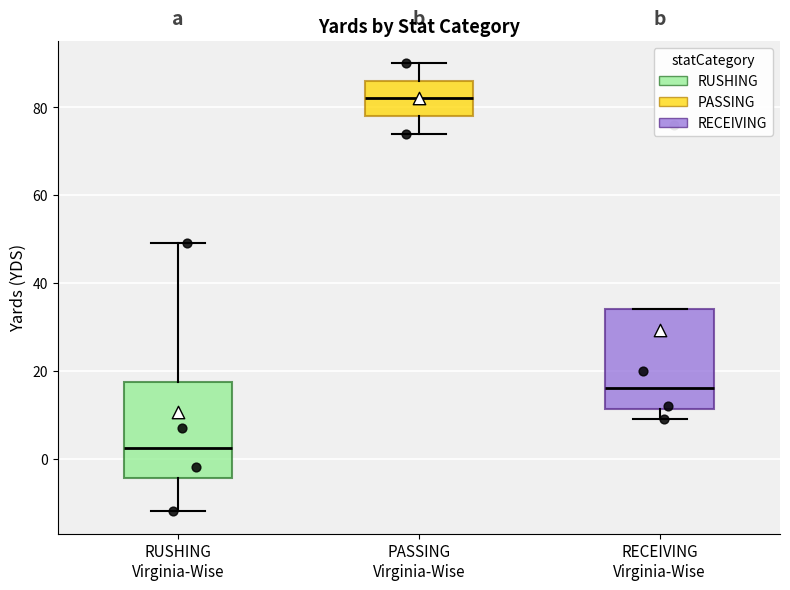

Reading left to right, transcribe this box plot: for each box, give where its median line is, the range the box spans, and where its two whiskers end, as read against the y-axis. The values are not printed on the chart, so give them approximately, as read against the axis.

RUSHING Virginia-Wise: median 2, box -4 to 18, whiskers -12 to 50
PASSING Virginia-Wise: median 82, box 78 to 86, whiskers 74 to 90
RECEIVING Virginia-Wise: median 16, box 12 to 34, whiskers 10 to 34